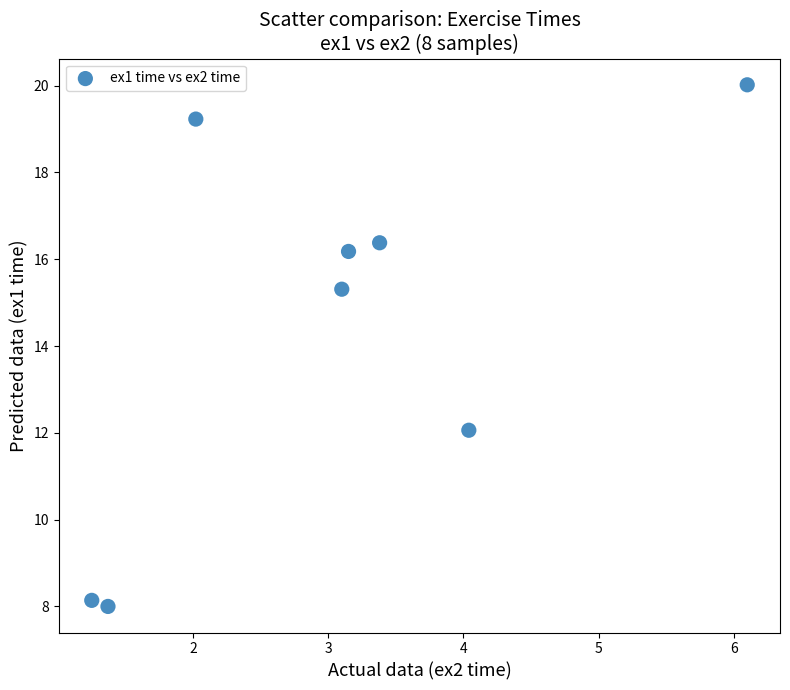

What is the range of Y values (max minus min)?

12.0